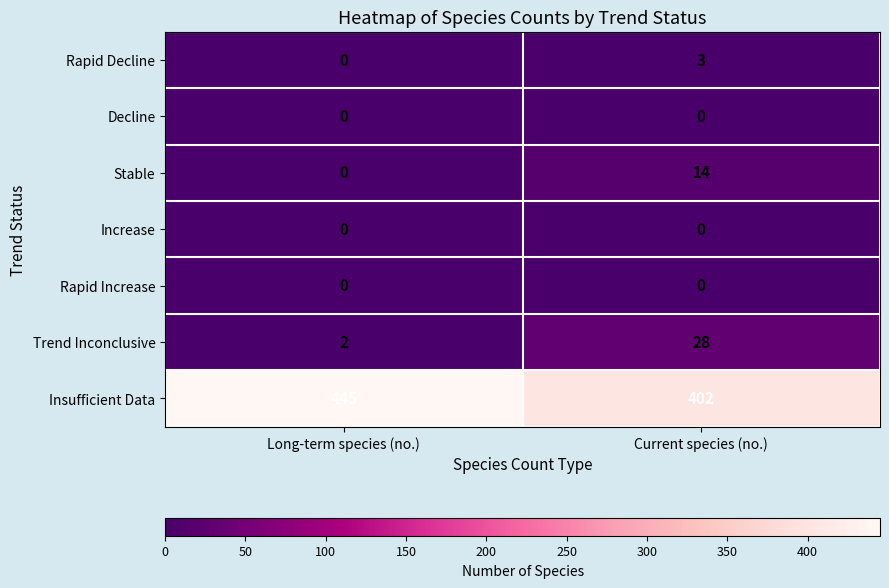

What is the minimum value for Insufficient Data?

402